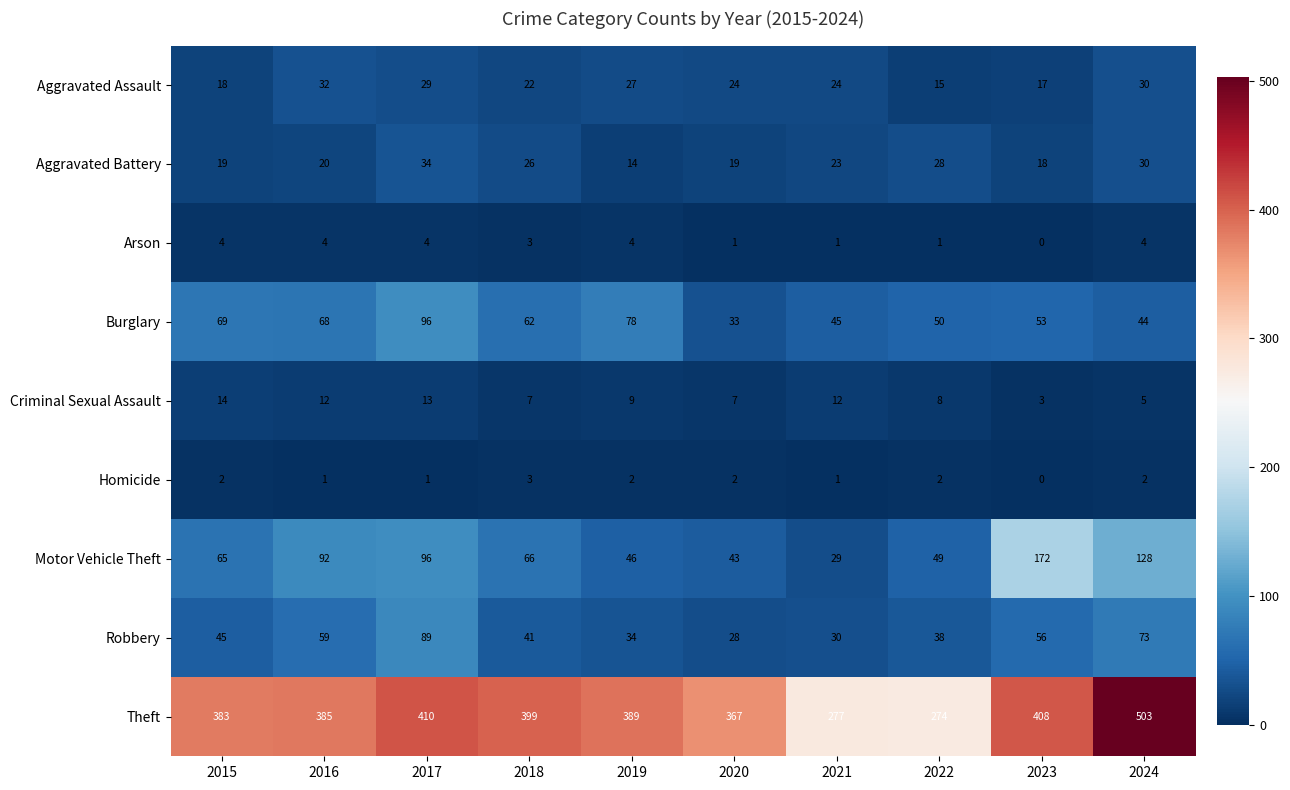

True or false: Motor Vehicle Theft has a value of 49 at 2022.

True